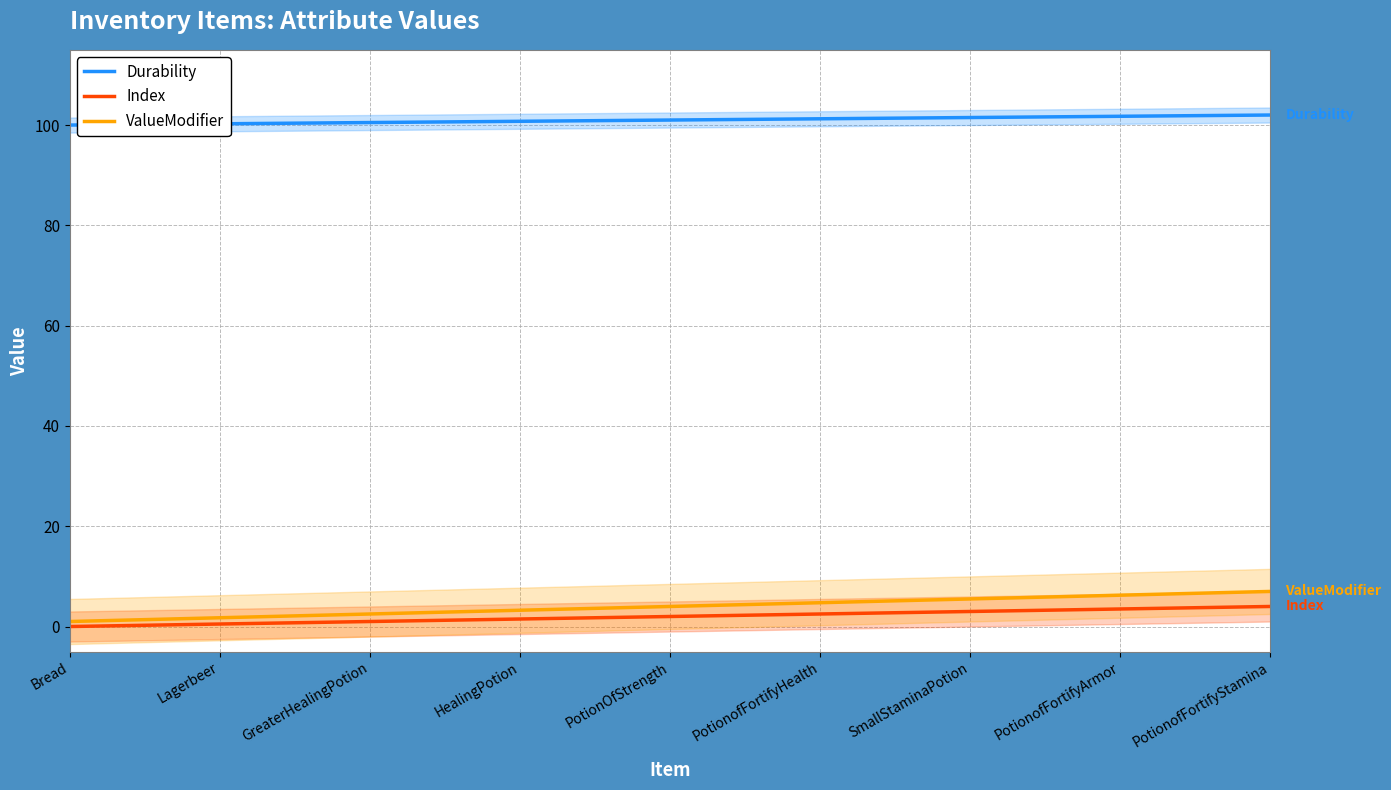

Rank the series at SmallStaminaPotion from highest to lowest value.

Durability, ValueModifier, Index